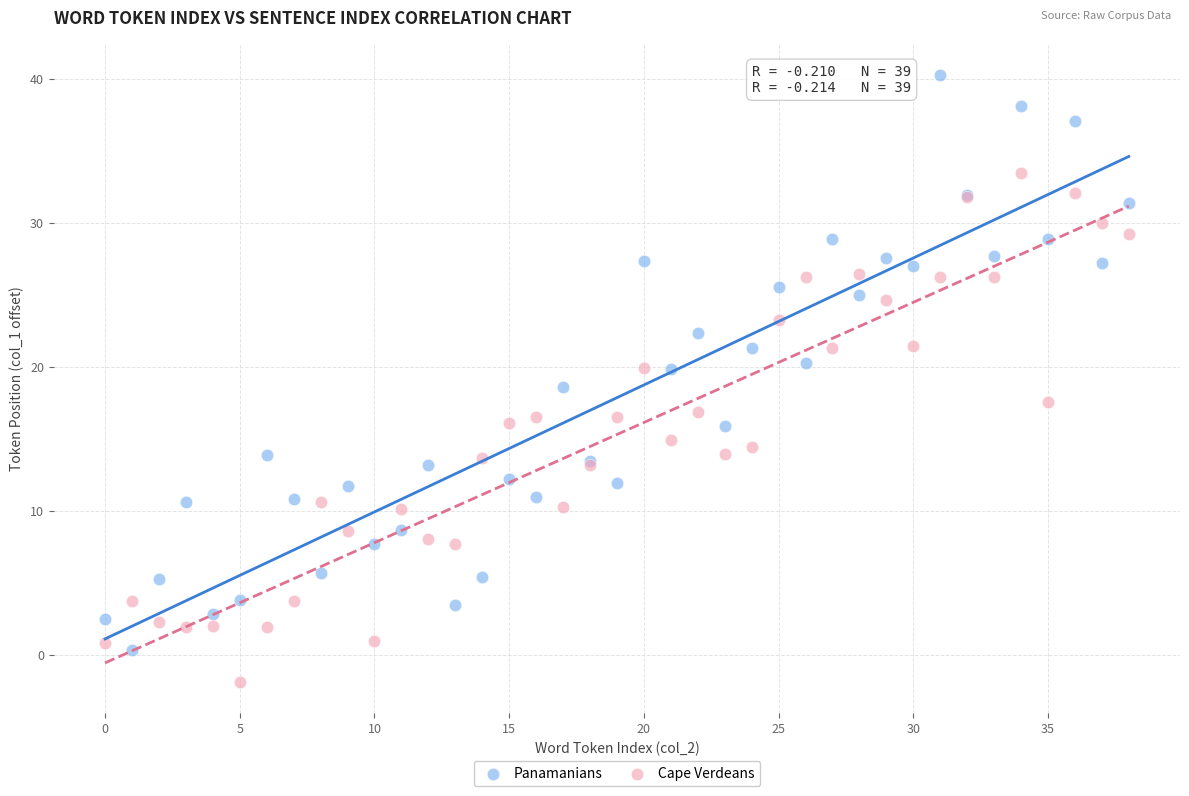

Which series has the largest Y range (max minus min)?

Panamanians